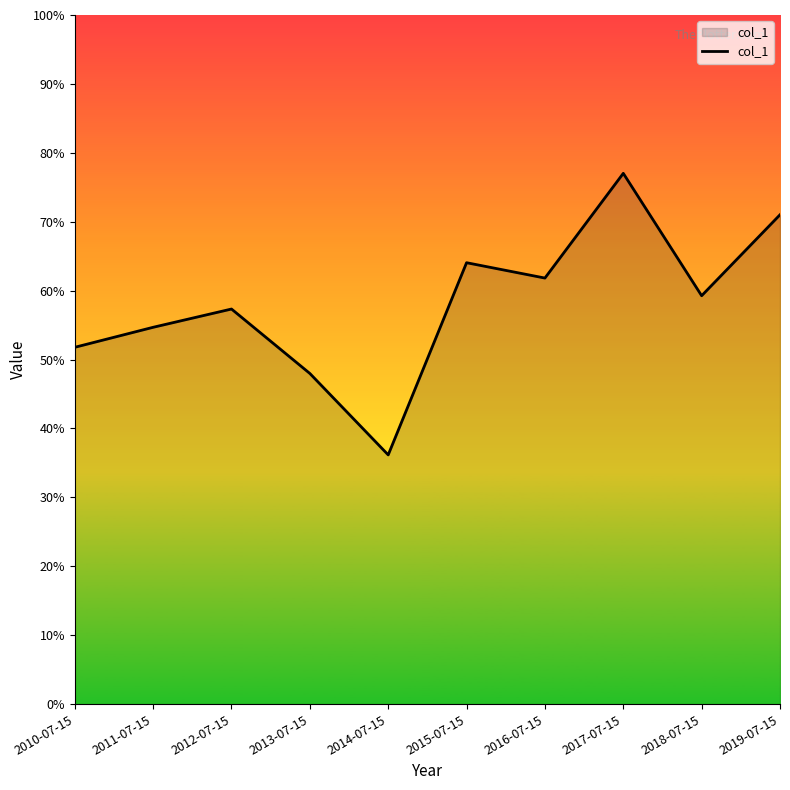

At which label is the value closest to 5?

2010-07-15